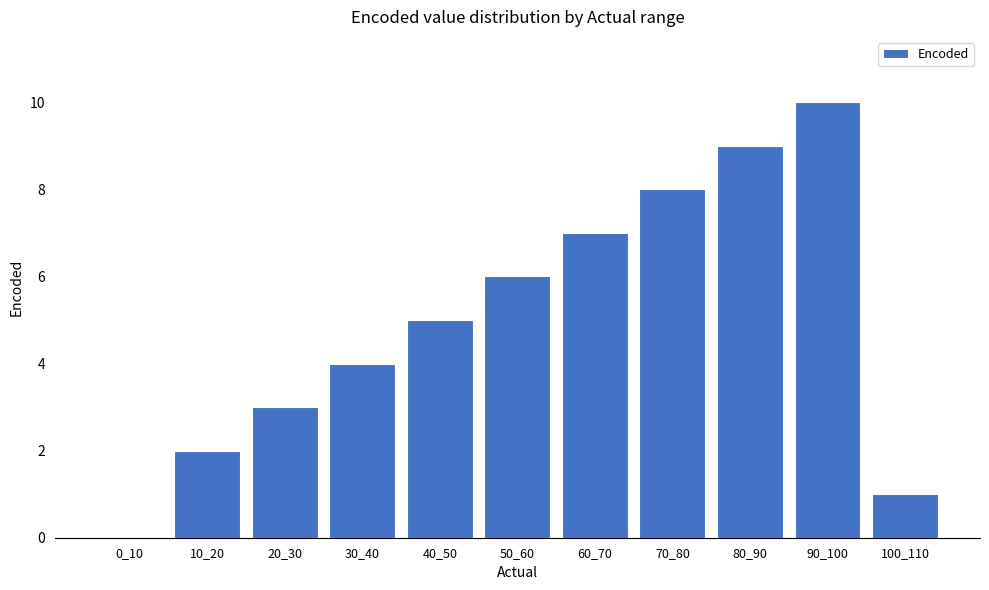

Are the bars horizontal?

No